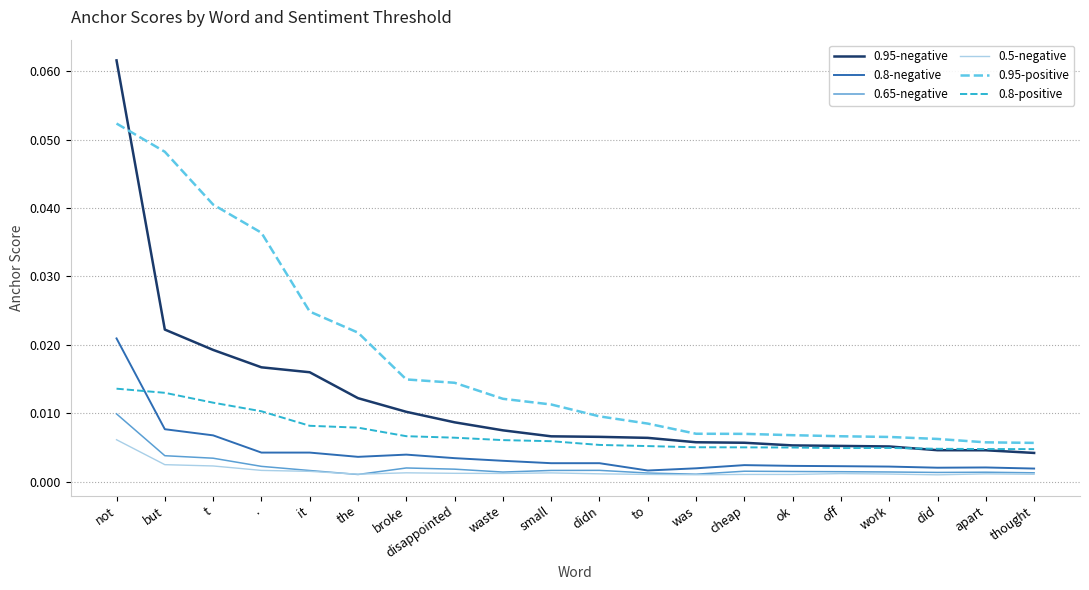

True or false: 0.5-negative and 0.95-positive intersect in this chart.

False